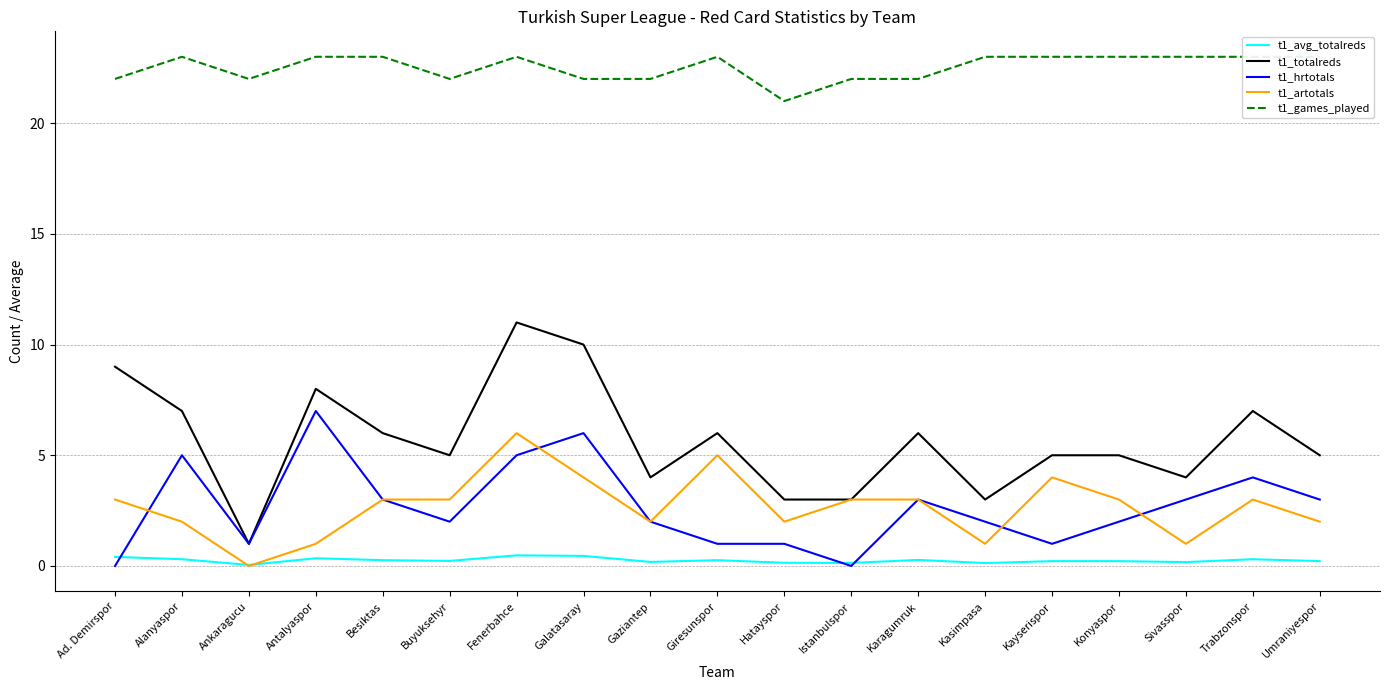

The t1_hrtotals series shows 5.0 at Fenerbahce. True or false?

True